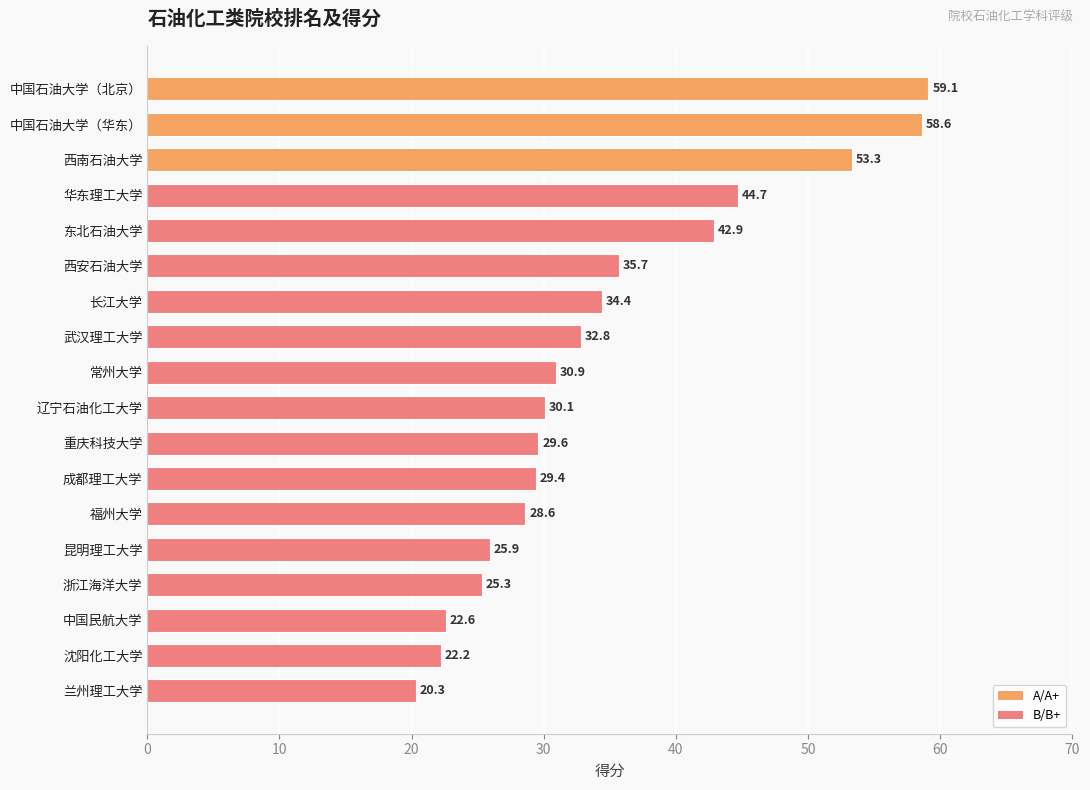

Rank the categories by value from lowest to highest.

兰州理工大学, 沈阳化工大学, 中国民航大学, 浙江海洋大学, 昆明理工大学, 福州大学, 成都理工大学, 重庆科技大学, 辽宁石油化工大学, 常州大学, 武汉理工大学, 长江大学, 西安石油大学, 东北石油大学, 华东理工大学, 西南石油大学, 中国石油大学（华东）, 中国石油大学（北京）